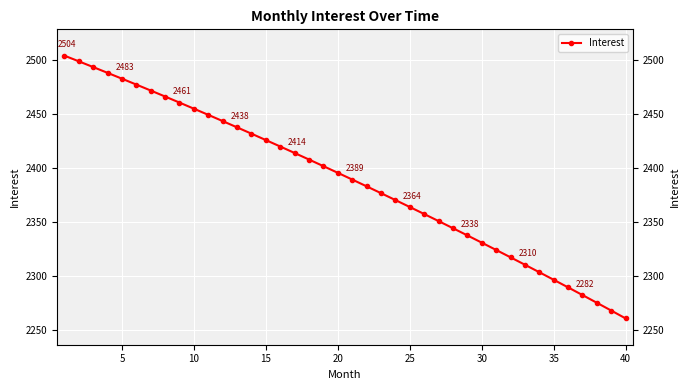

How many data points are less than 2395?

20